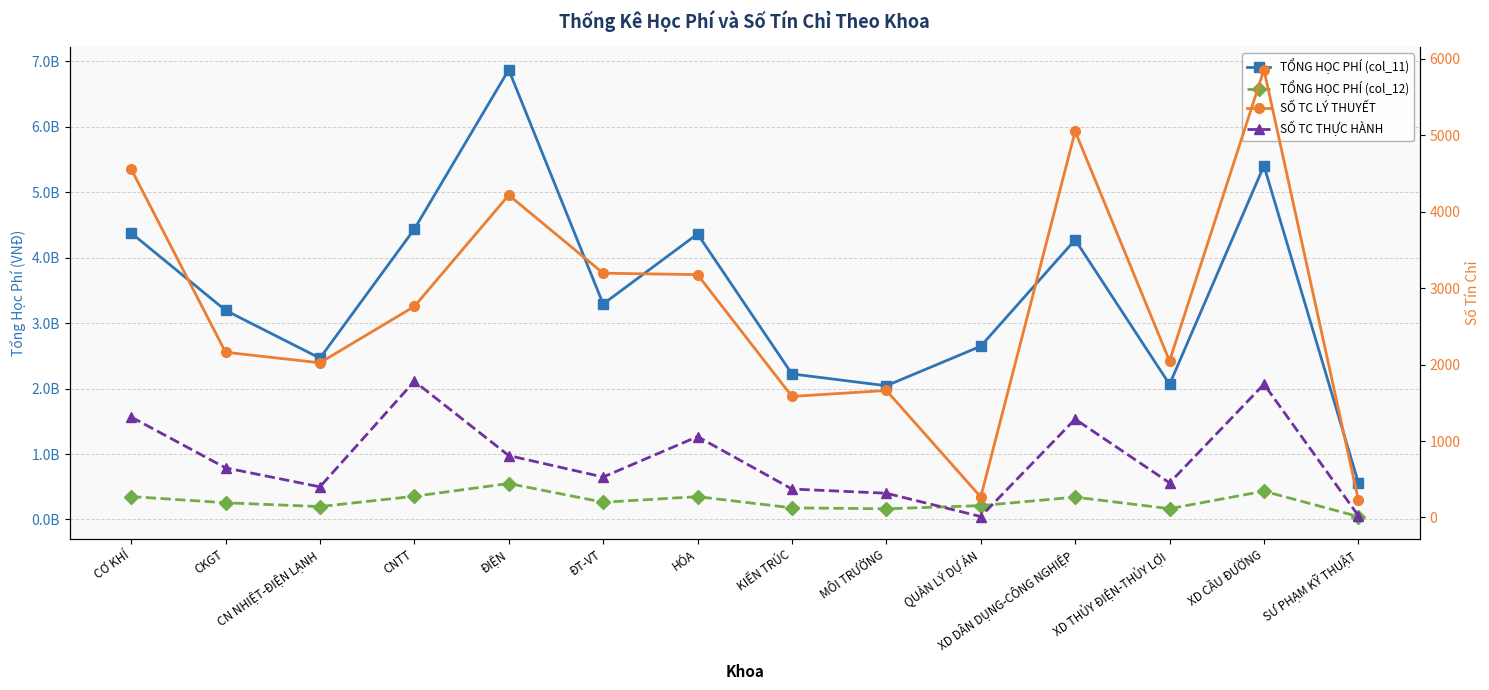

What is the difference between the second highest and minimum values in the TỔNG HỌC PHÍ (col_12) series?

387586840.0